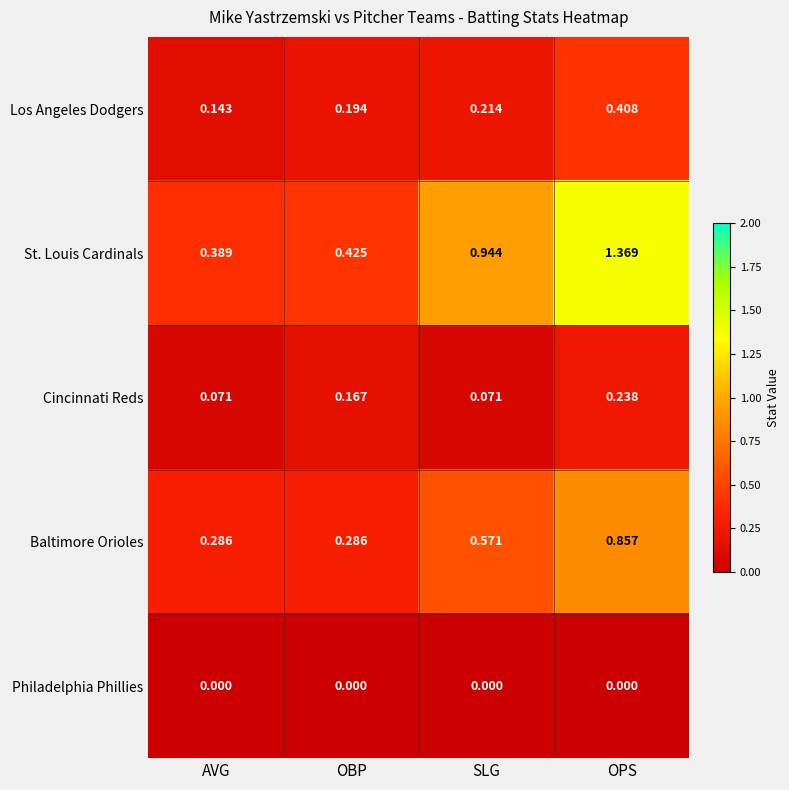

Is the value of Philadelphia Phillies at OBP greater than the value of St. Louis Cardinals at SLG?

No